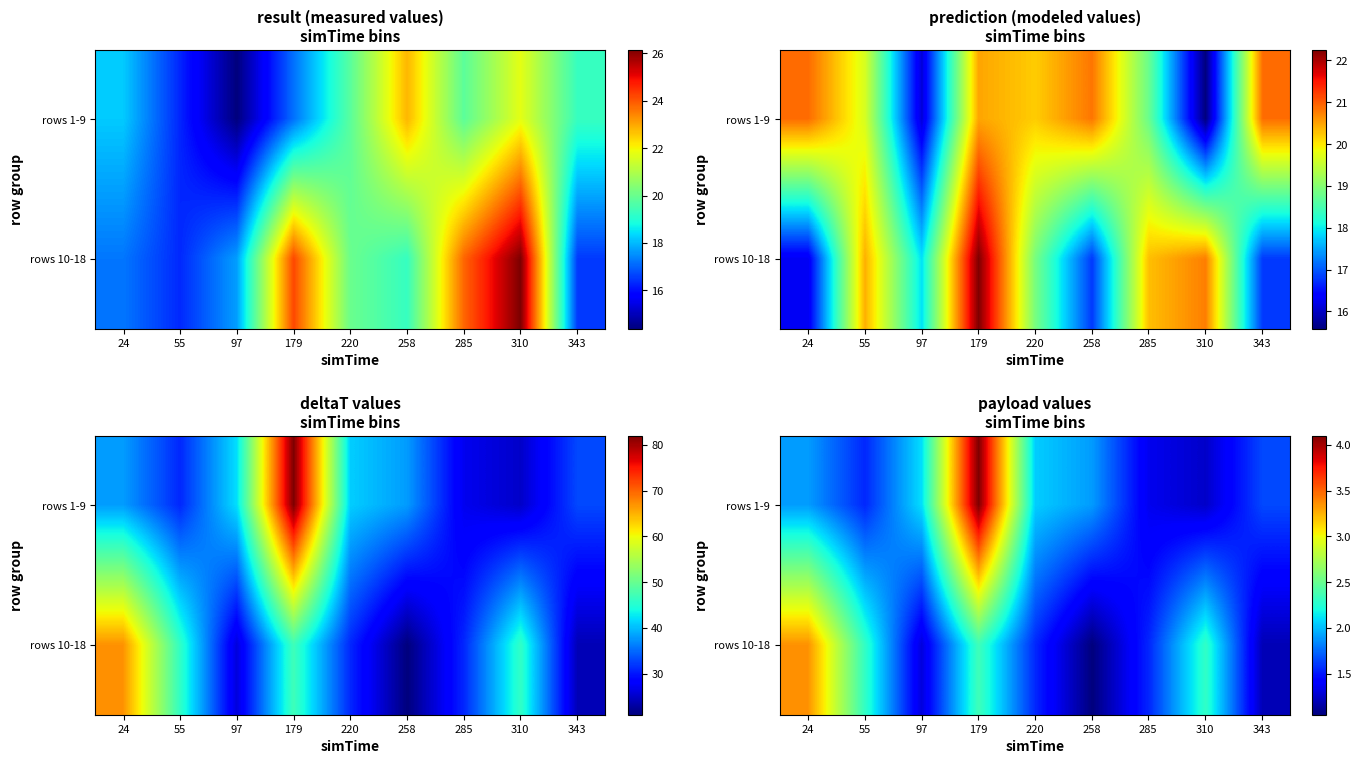

What is the spread (max minus min) of values at 220?

0.5